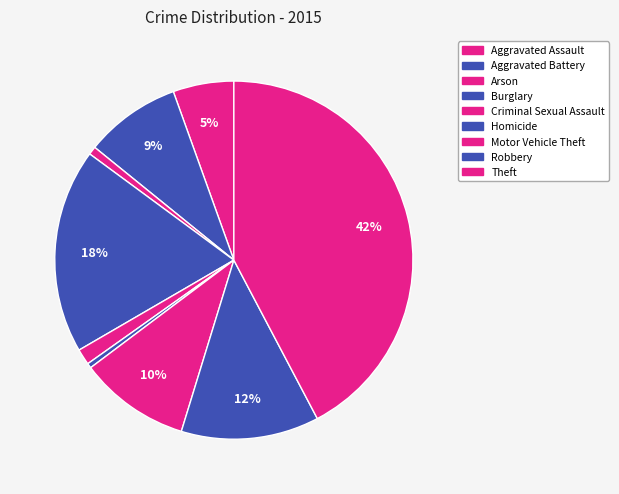

Is there any slice that represents more than half of the pie?

No